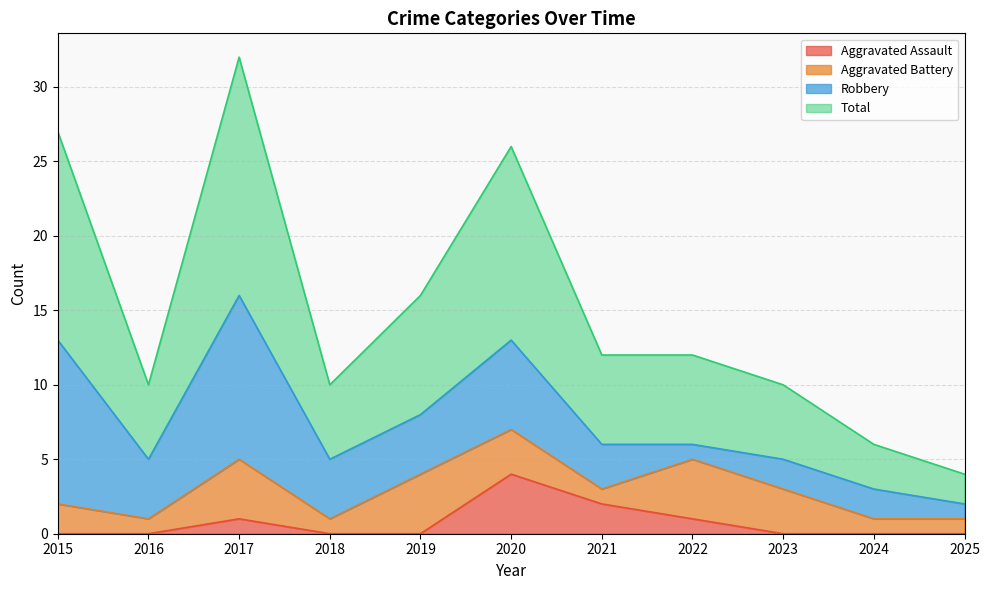

At which label does Total first exceed 12?

2015